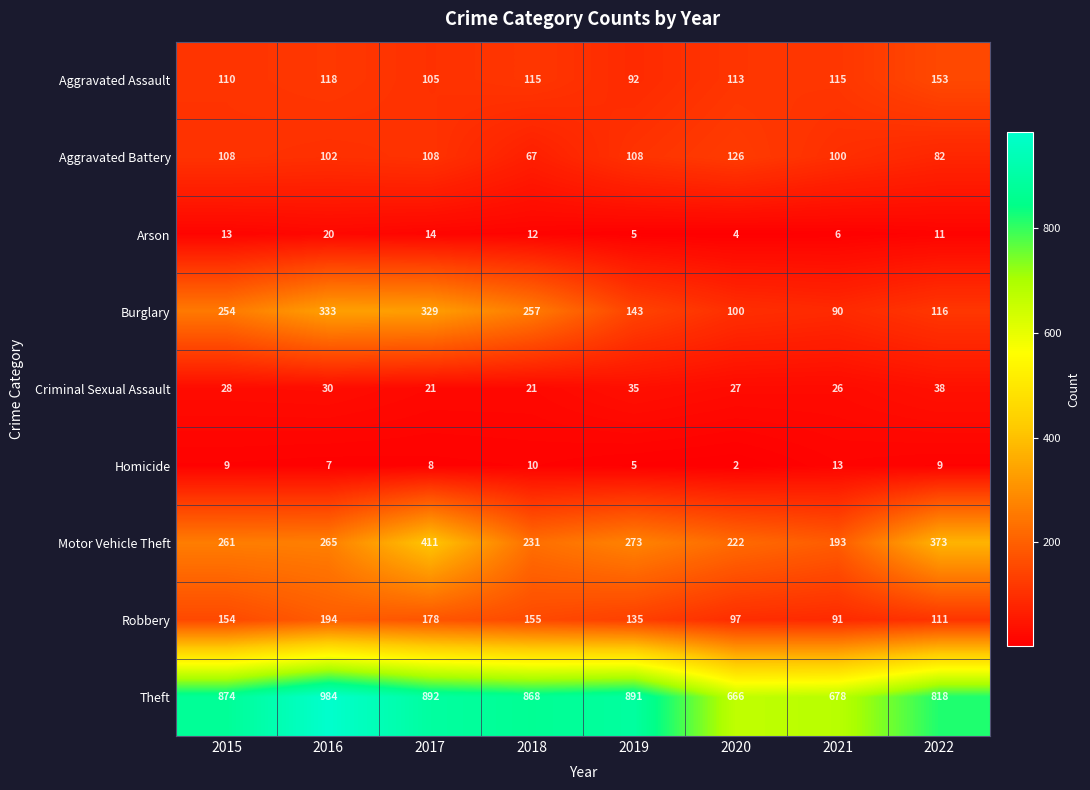

What is the sum of the Theft values at 2018 and 2019?

1759